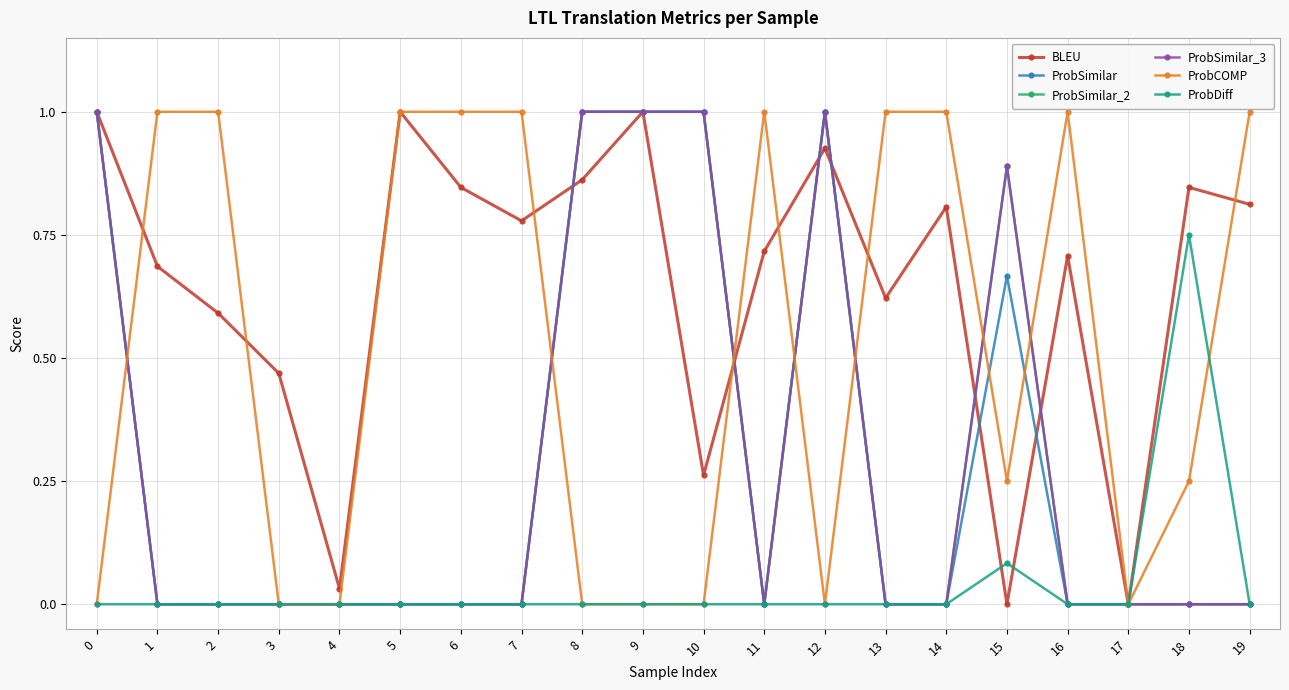

True or false: ProbDiff and ProbSimilar_2 cross at least once.

False